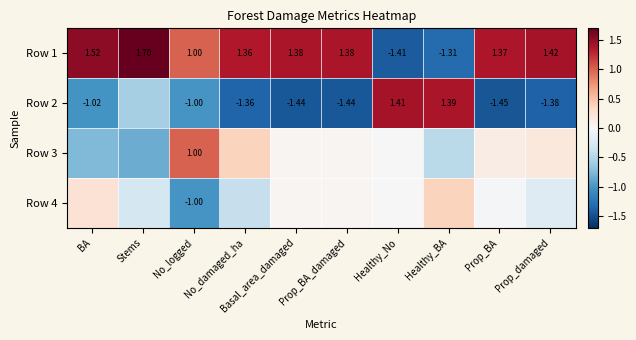

Which has a higher value, Prop_BA or No_logged?

Prop_BA